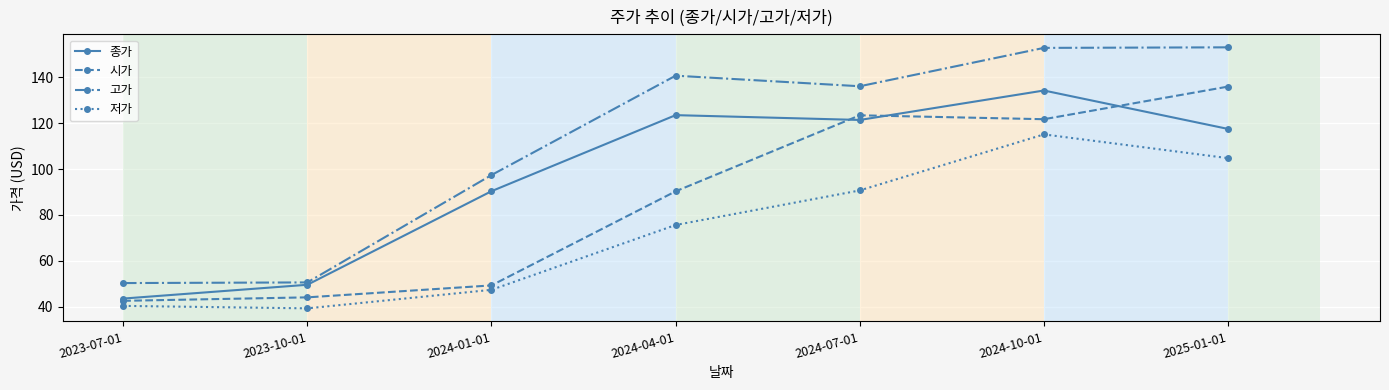

What is the label of the 3rd point from the left?

2024-01-01